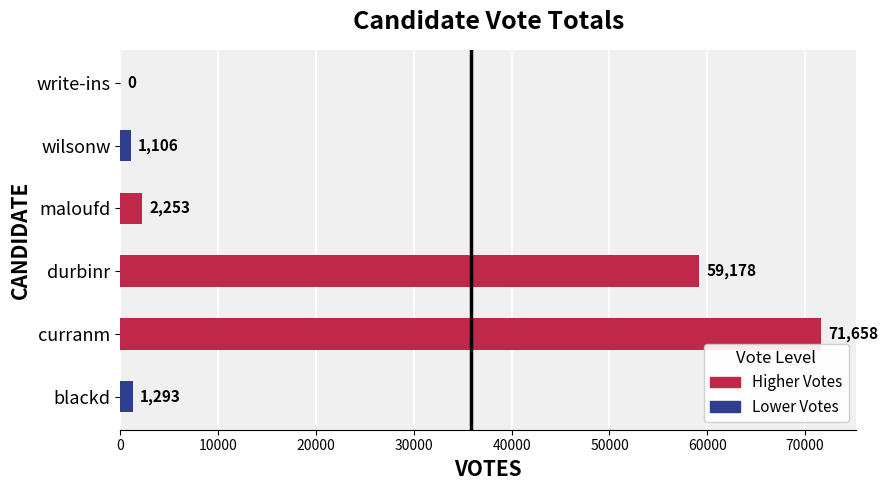

The chart shows a value of 2253 at maloufd. True or false?

True